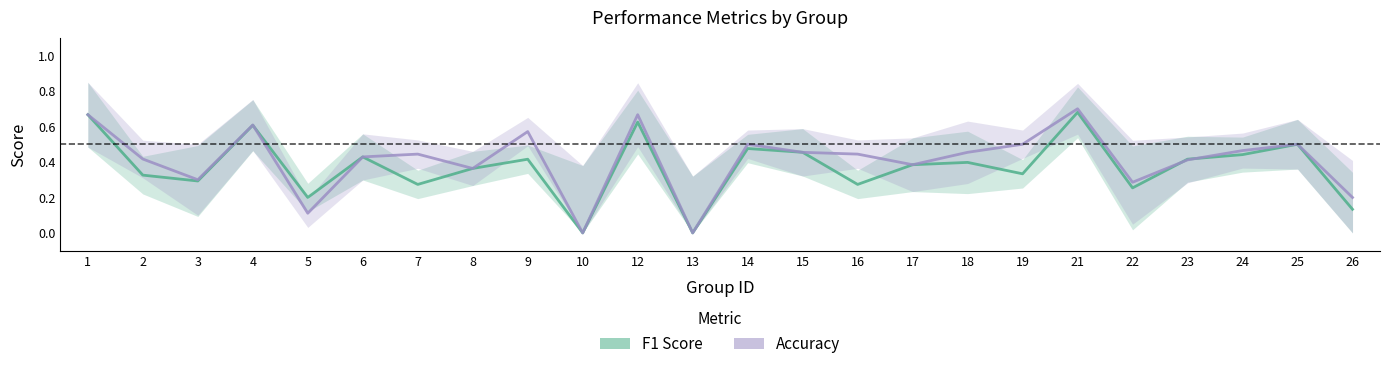

List the series in order of their peak value, lowest first.

F1 Score, Accuracy